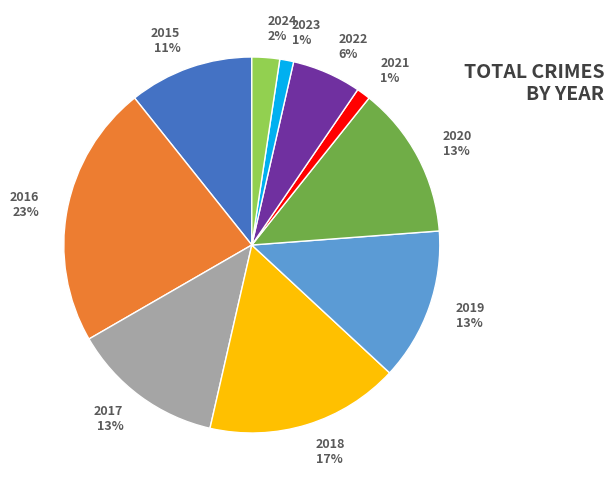

To the nearest percent, what portion does 2023 represent?

1%